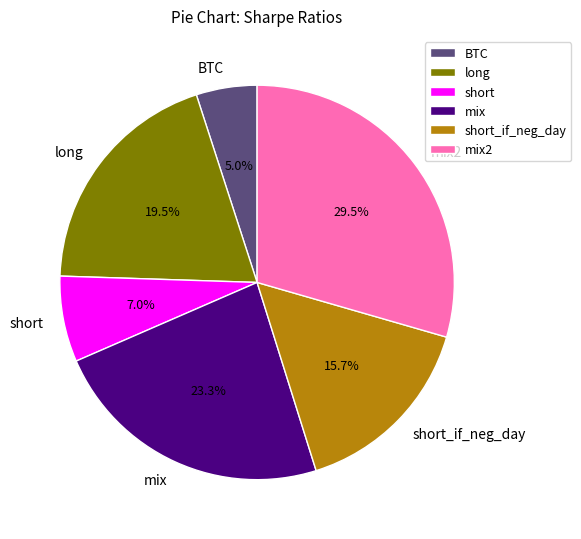

What percentage is NOT represented by mix?

76.7%